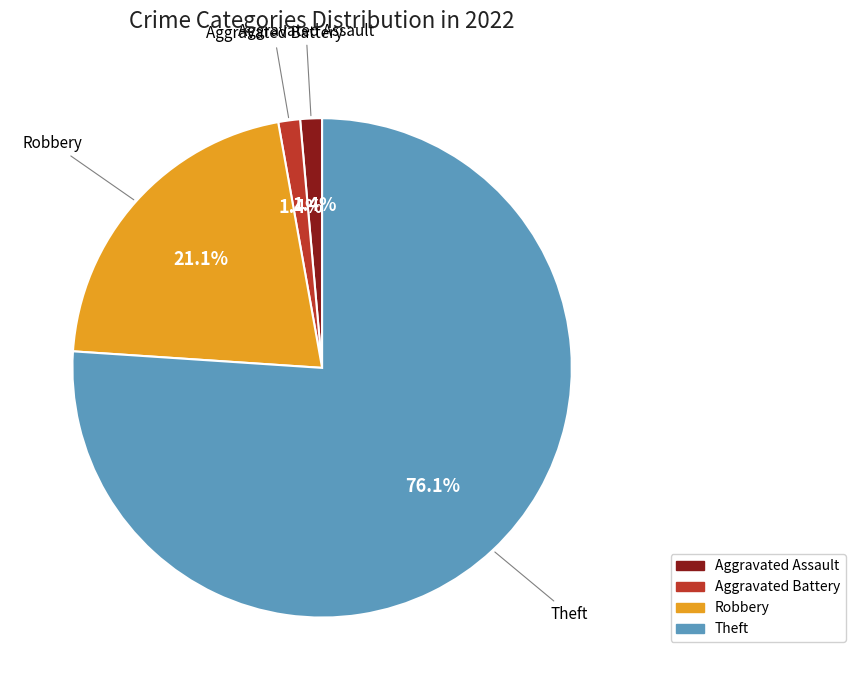

Is the sum of Theft and Aggravated Assault greater than half?

Yes